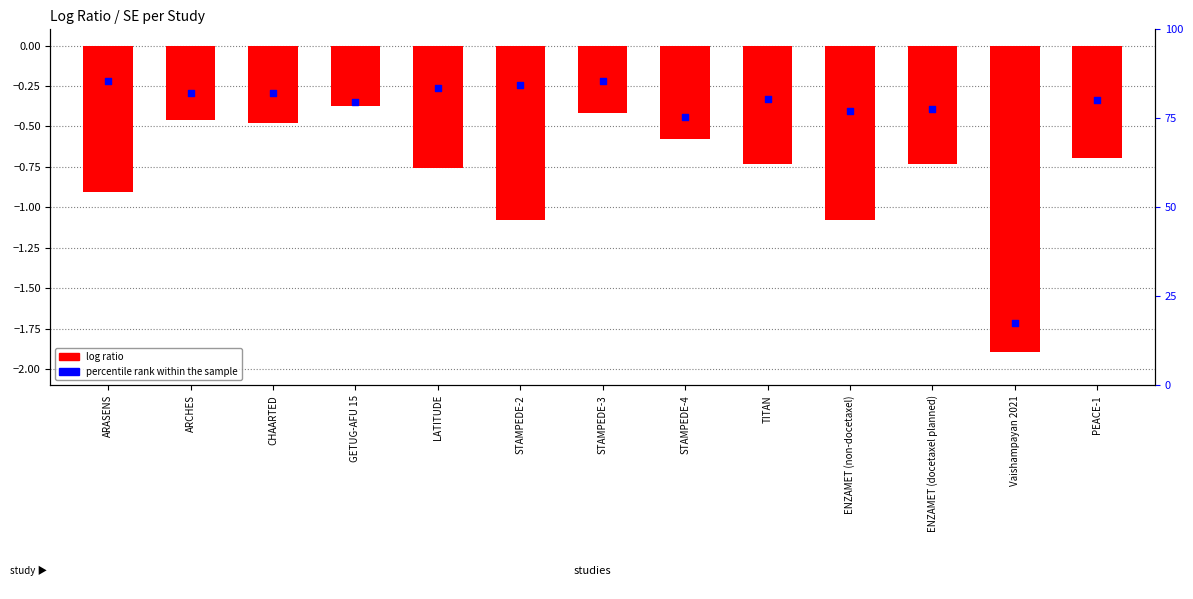

Which series reaches the maximum Y coordinate?

percentile rank within the sample